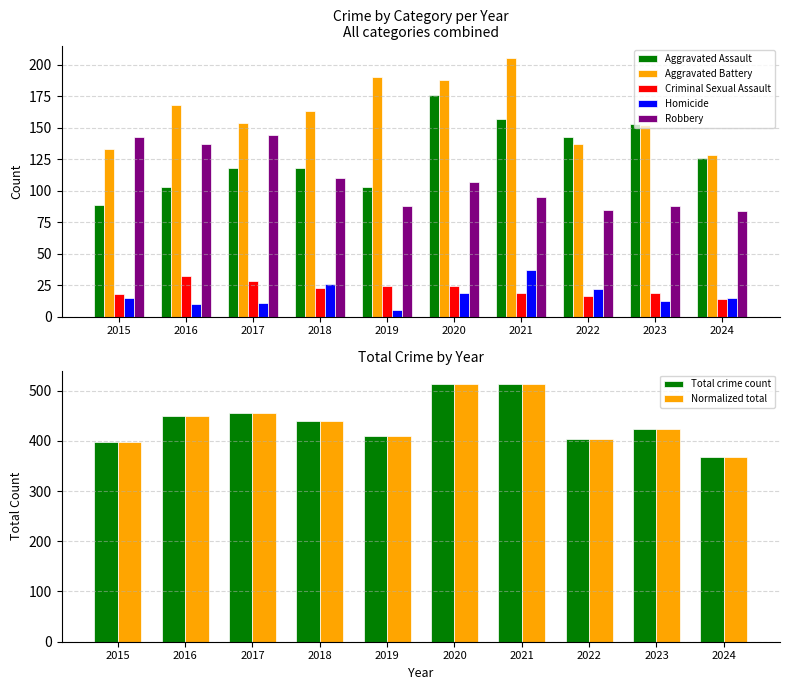

At which label does Homicide reach its minimum?

2019